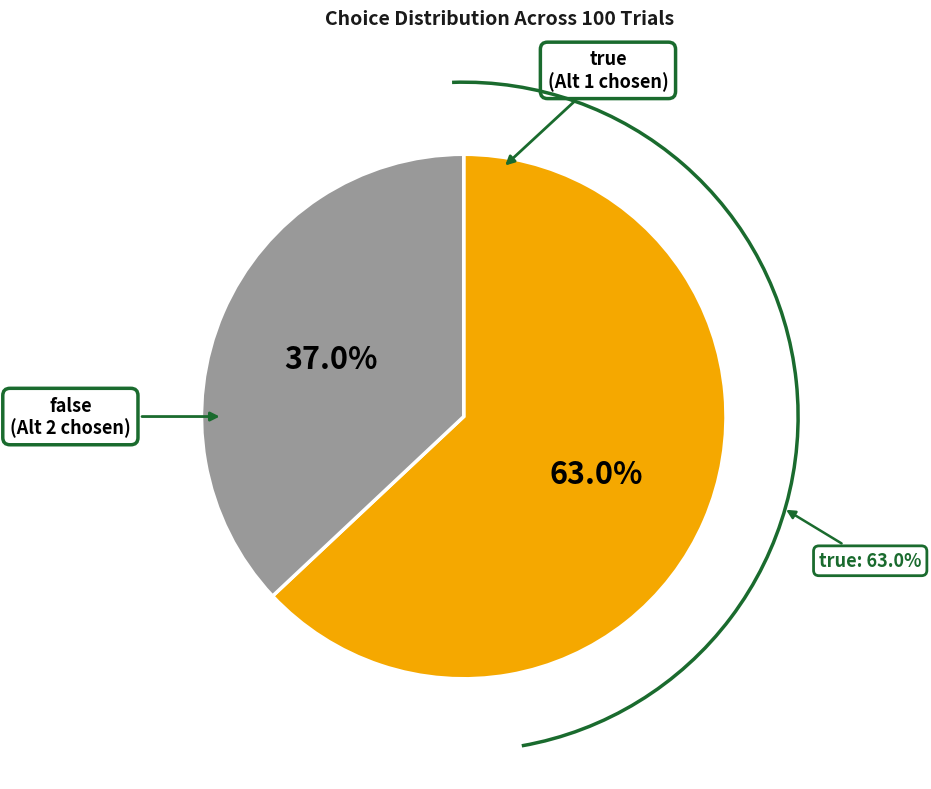

To the nearest percent, what is the difference between the largest and smallest slice percentages?

26%